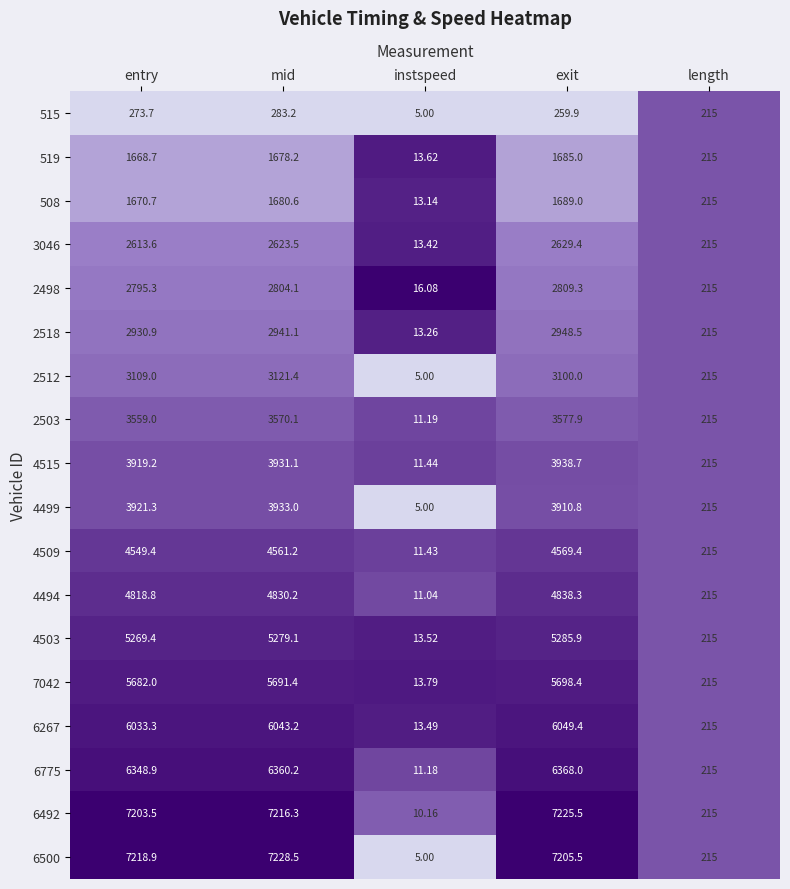

At which label is 4515 closest to 1975?

length